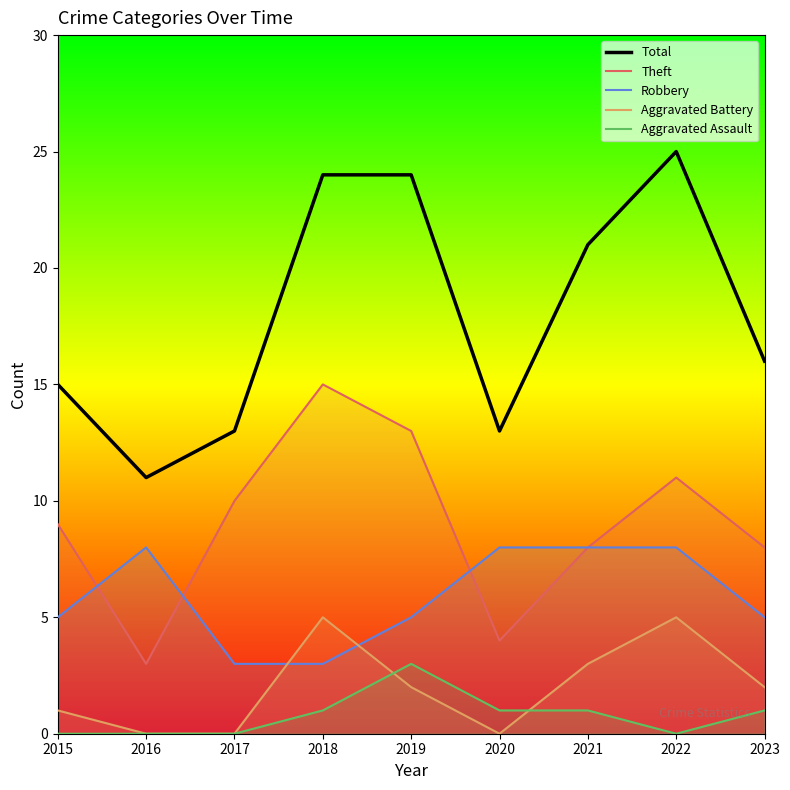

What is the difference between the Robbery values at 2020 and 2018?

5